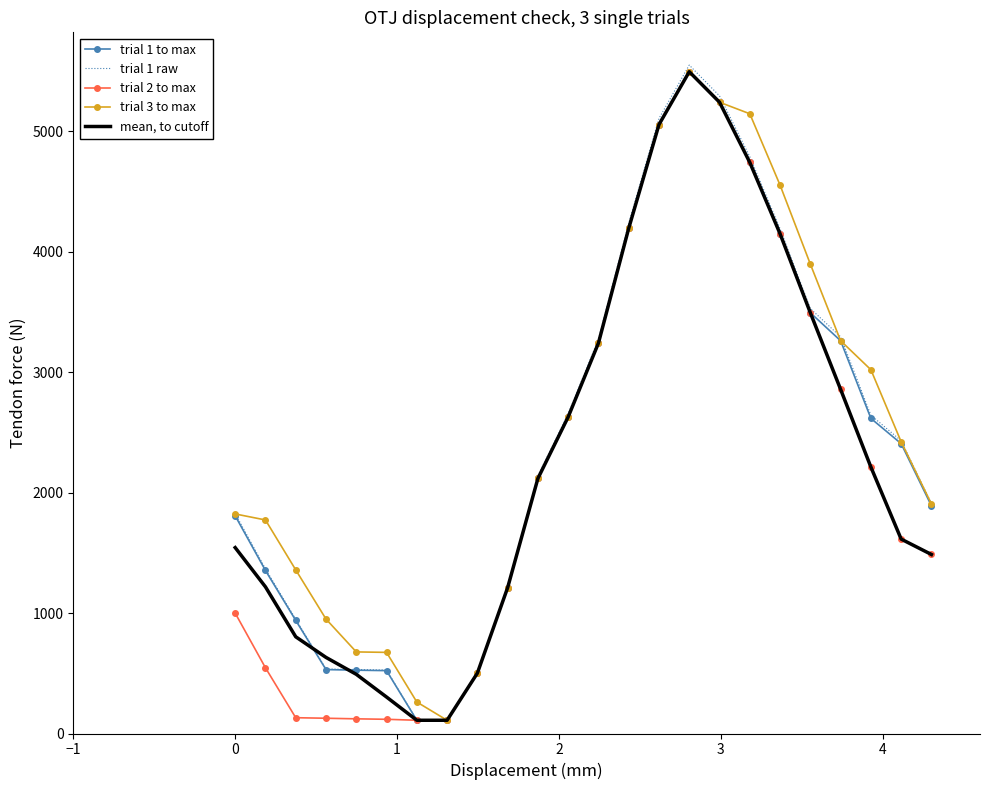

What is the greatest value displayed?

5550.2